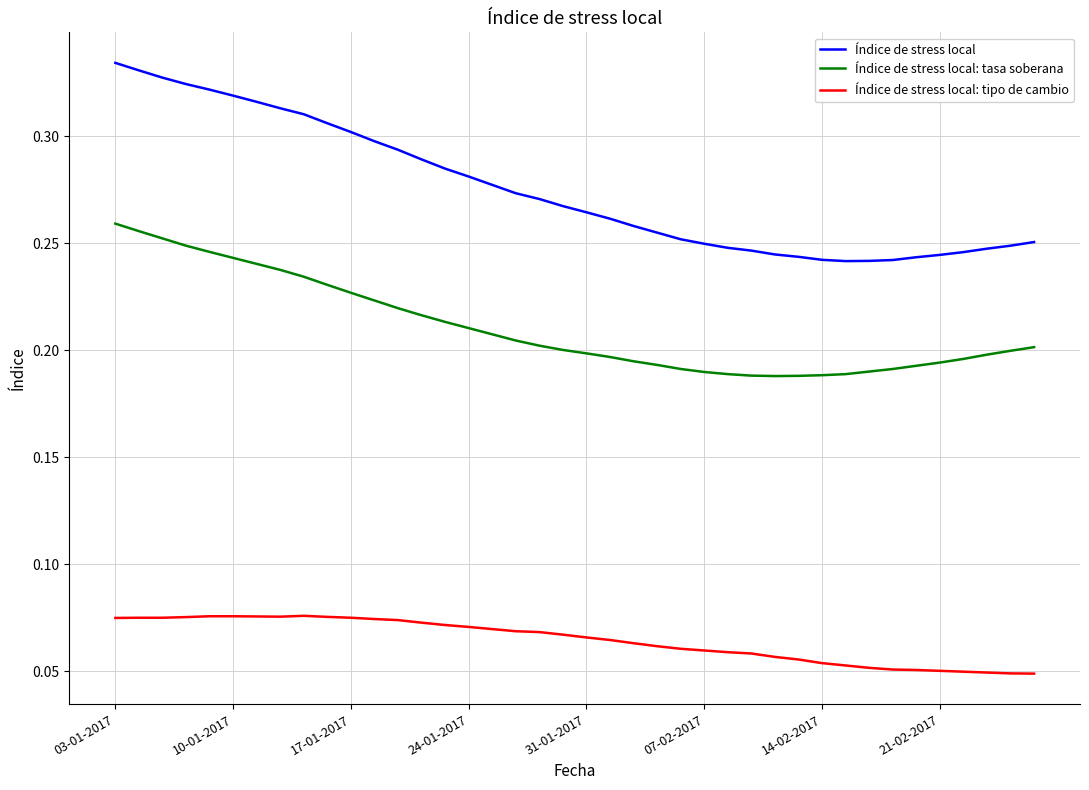

List the series in order of their overall mean, lowest first.

Índice de stress local: tipo de cambio, Índice de stress local: tasa soberana, Índice de stress local